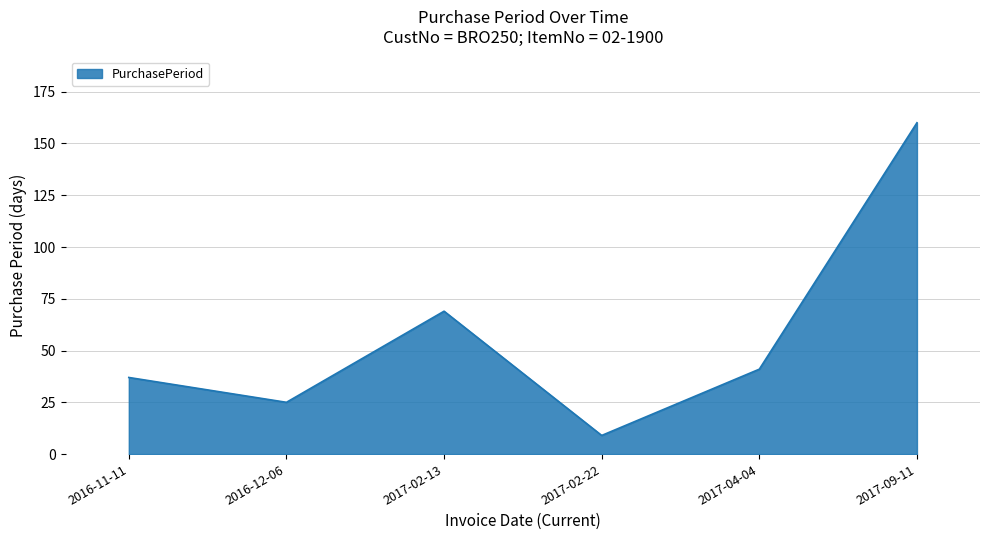

The chart shows a value of 41 at 2017-04-04. True or false?

True